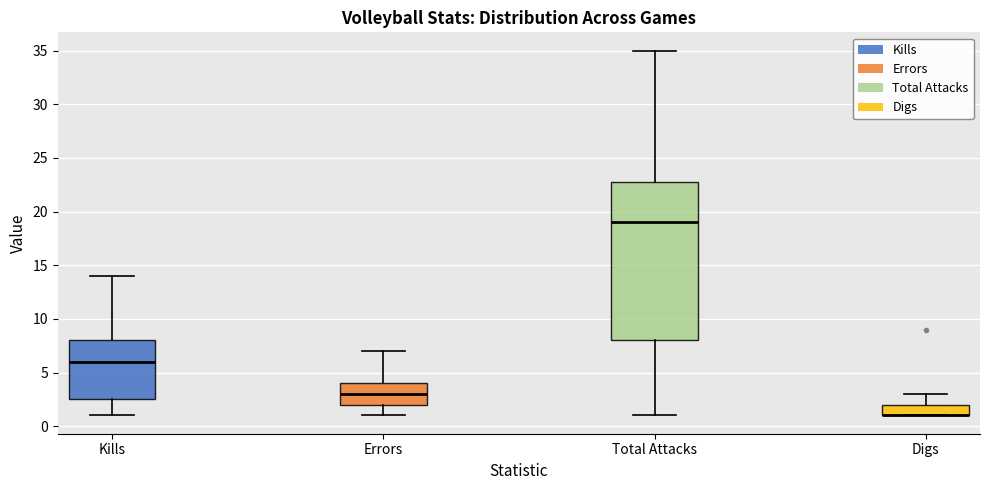

Where is the lower edge of the box for Total Attacks on the y-axis? The values are not printed on the chart, so give them approximately, as read against the axis.

8.0